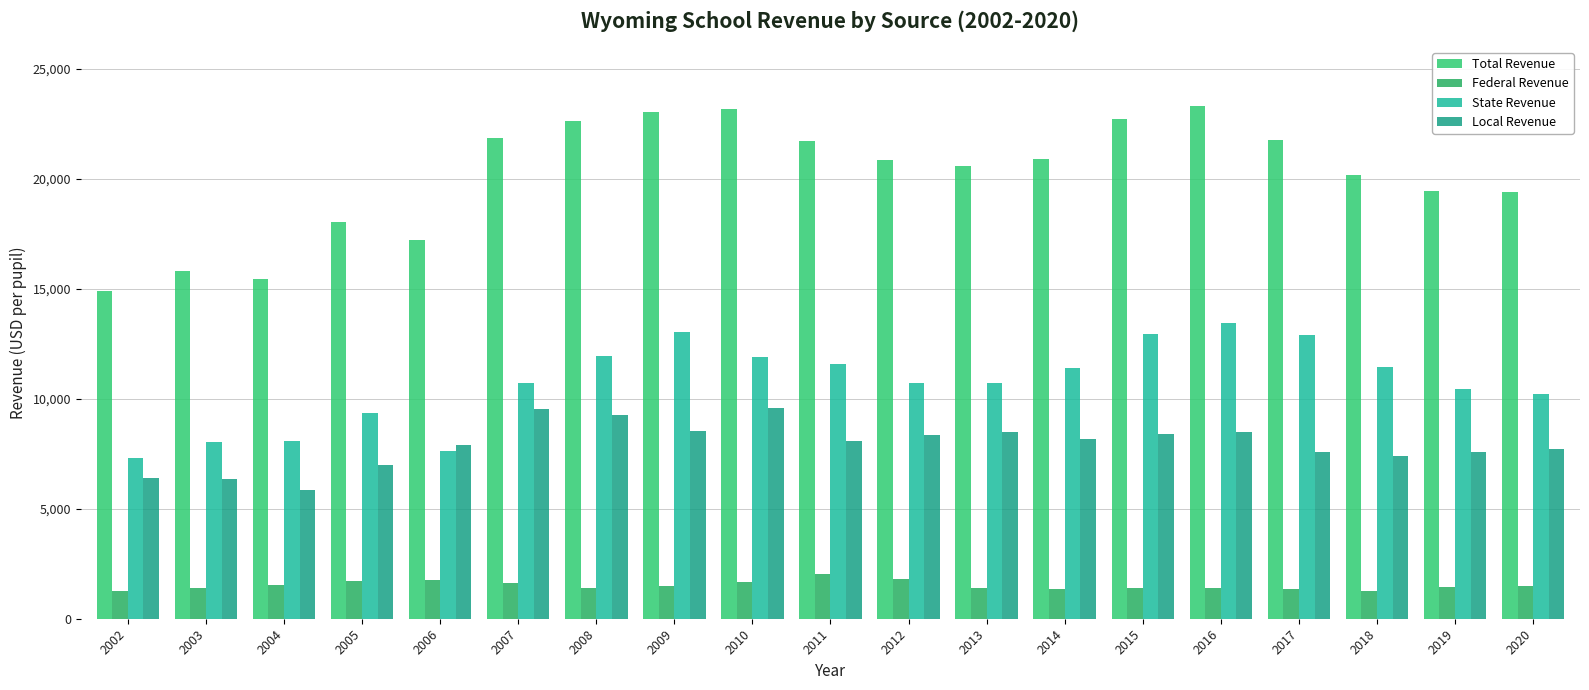

At 2007, list the series in order from smallest to largest.

Federal Revenue, Local Revenue, State Revenue, Total Revenue